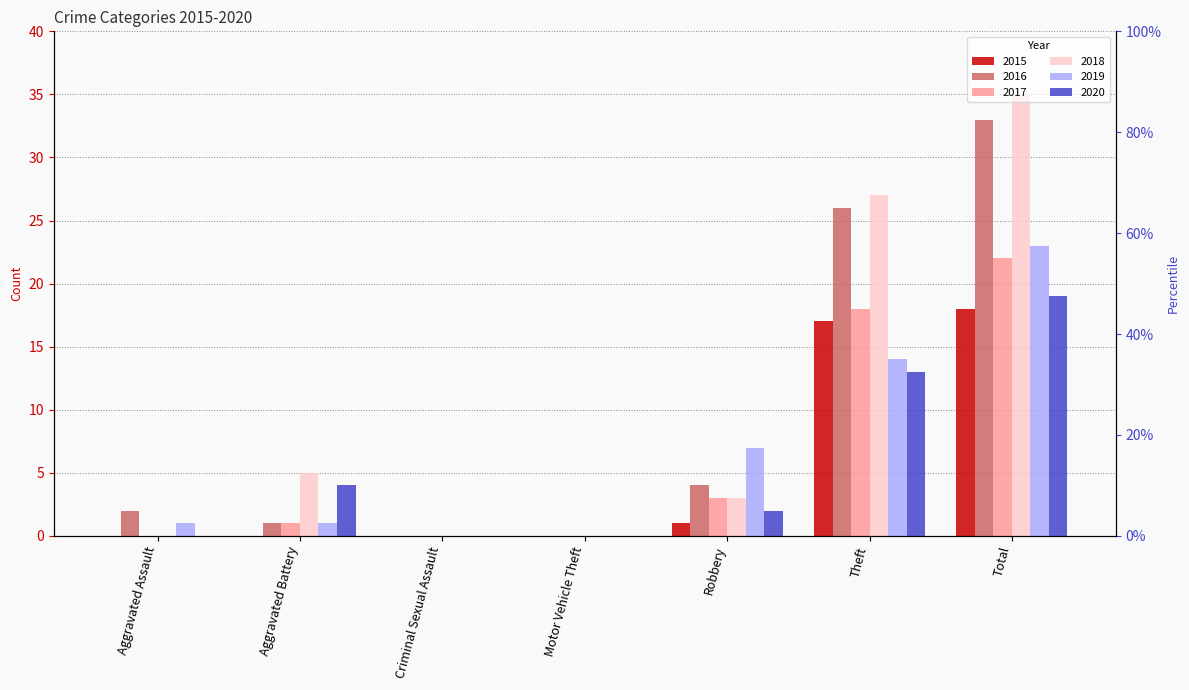

What is the label of the 4th bar from the left?

Motor Vehicle Theft